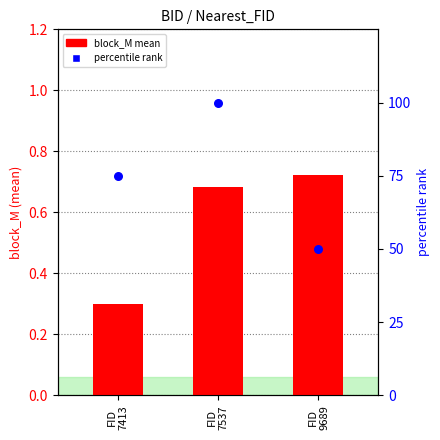

Which series has the largest total across all categories?

percentile rank